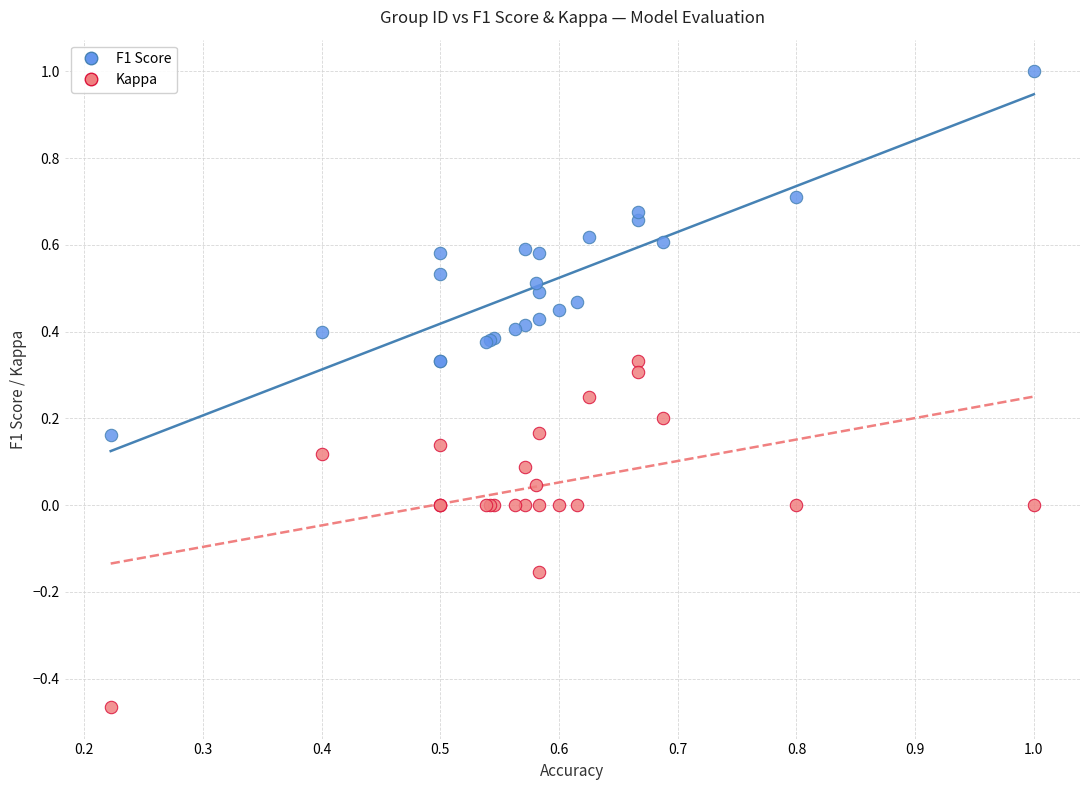

Which series reaches the maximum Y coordinate?

F1 Score